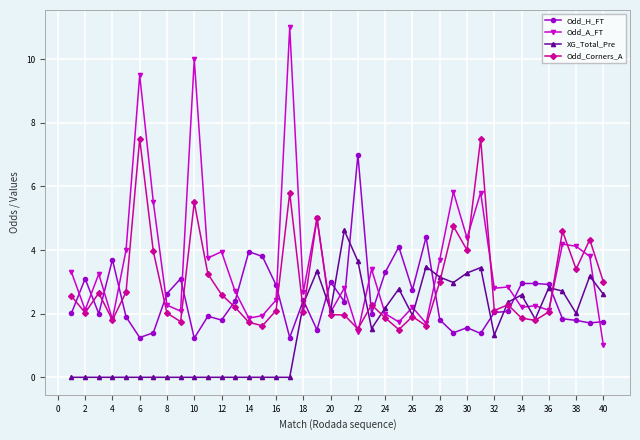

What is the value of the Odd_A_FT point at the 13th from the left?

2.7